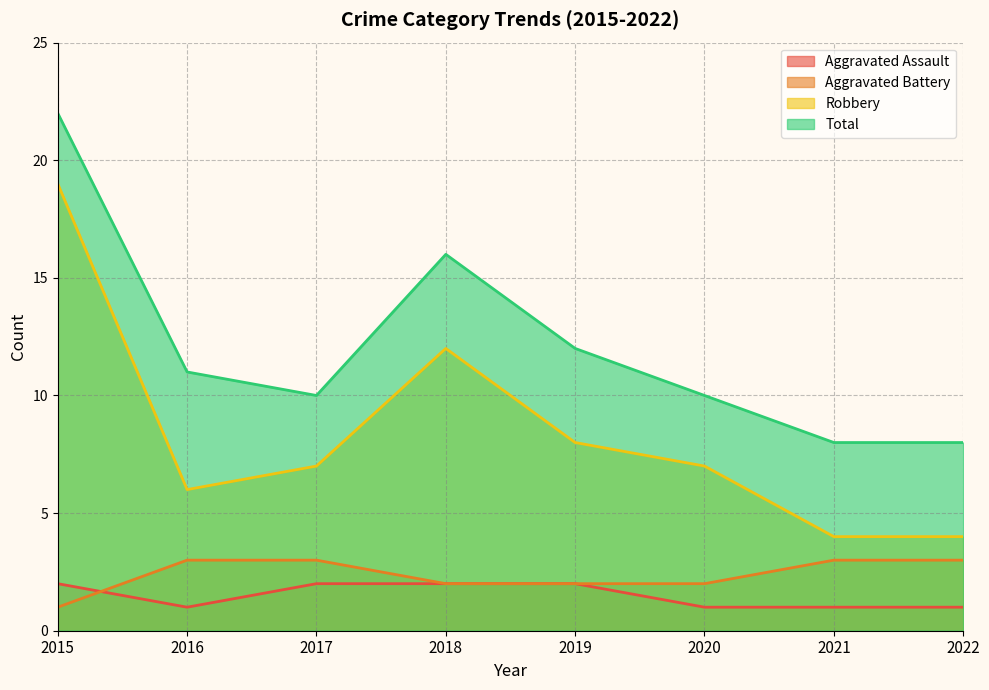

At how many categories does at least one series exceed 3?

8